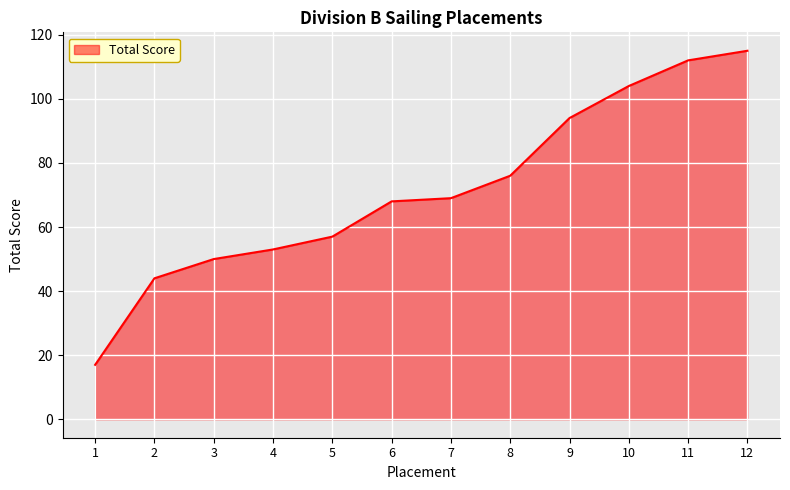

What is the difference between the values at 3 and 10?

54